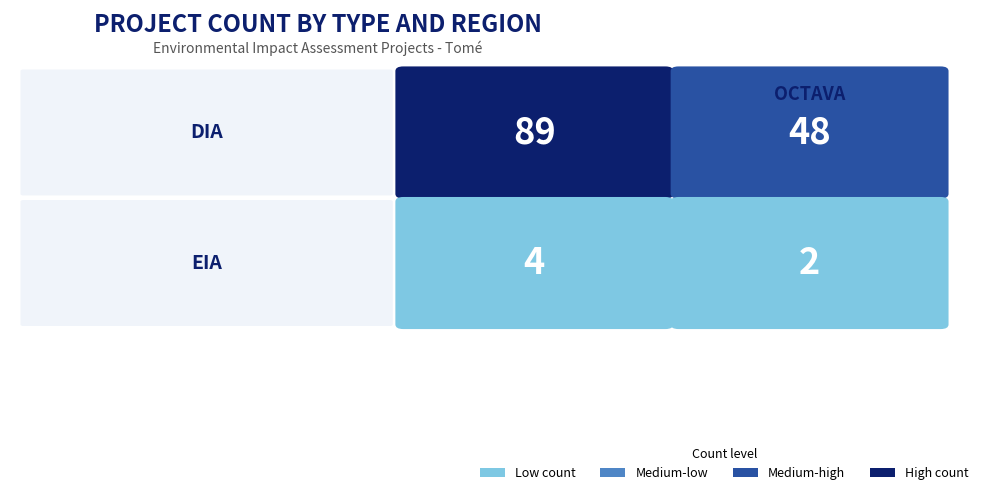

Which has a higher value, Interregional or Octava?

Interregional